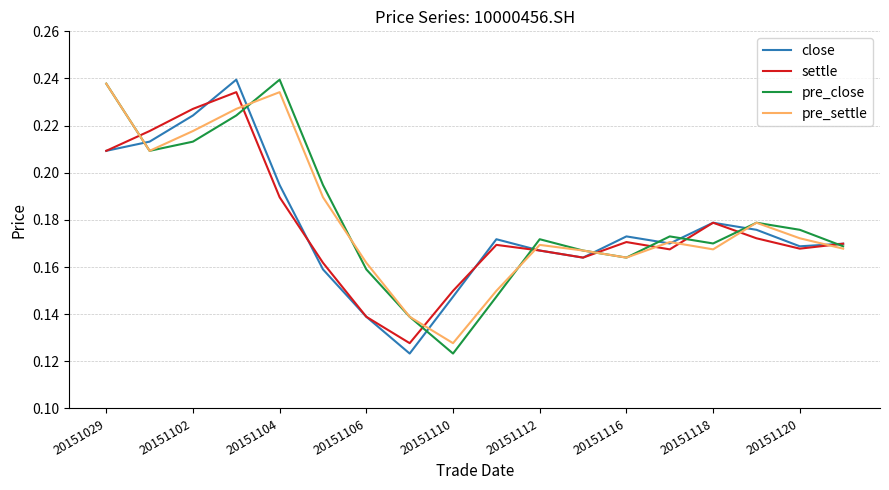

At which label is pre_settle closest to 0?

20151110